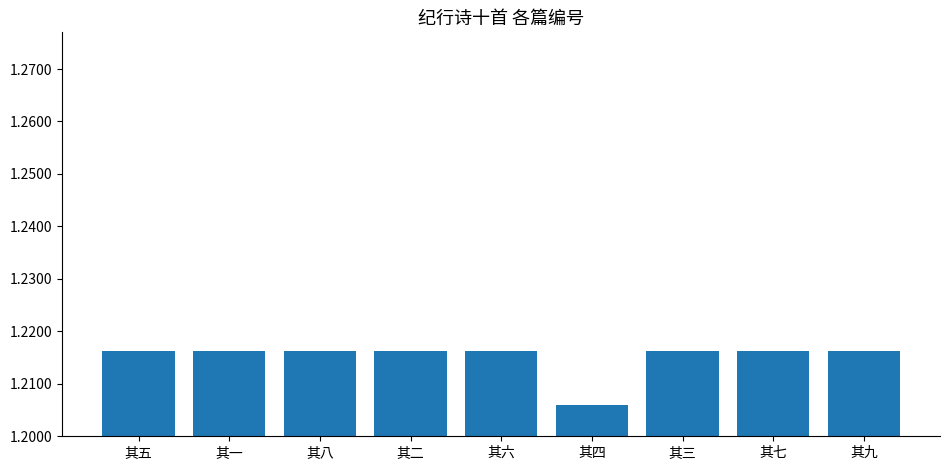

Are the bars horizontal?

No